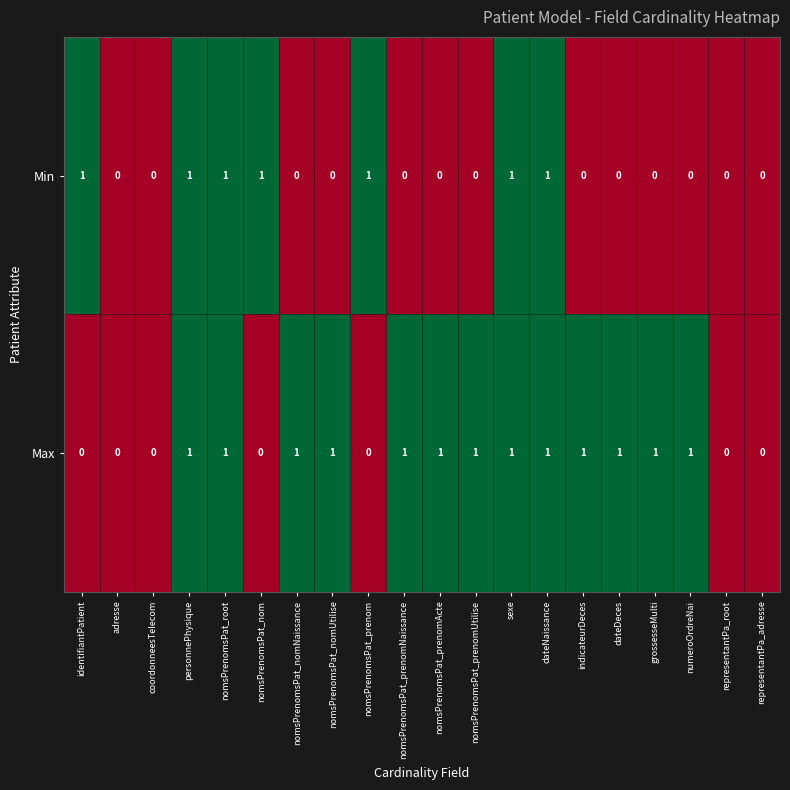

List the series in order of their overall mean, highest first.

Max, Min